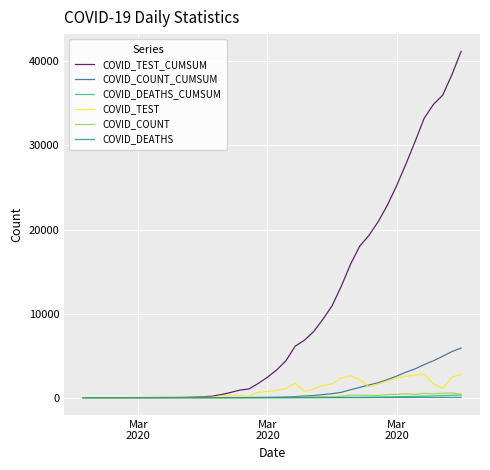

Which series has the largest range (max minus min)?

COVID_TEST_CUMSUM